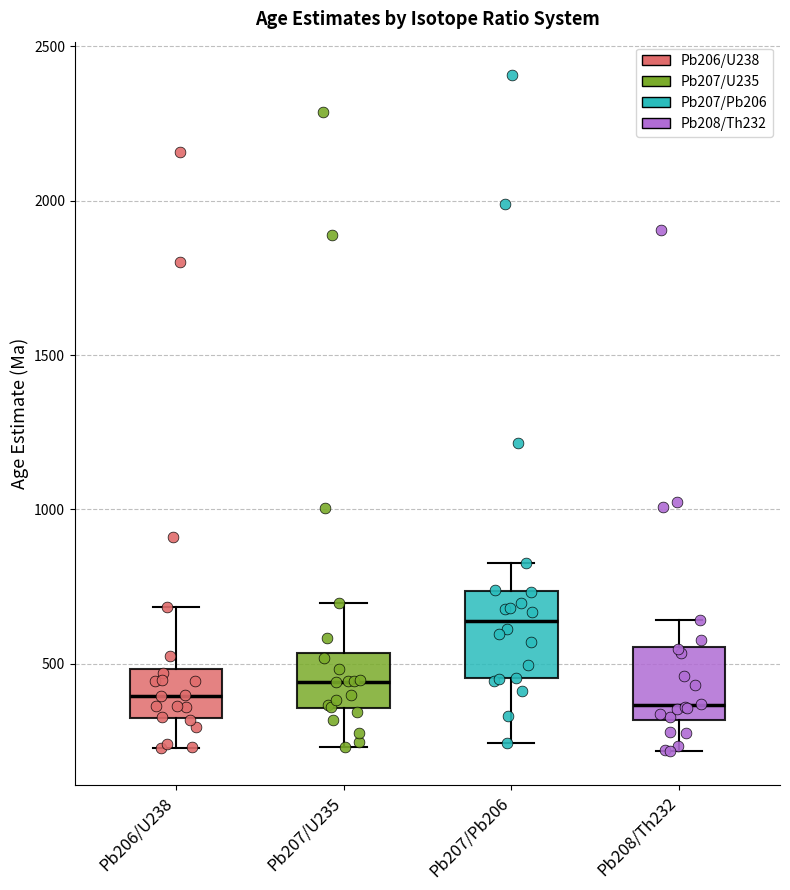

Reading left to right, transcribe this box plot: for each box, give where its median line is, the range the box spans, and where its two whiskers end, as read against the y-axis. The values are not printed on the chart, so give them approximately, as read against the axis.

Pb206/U238: median 400, box 350 to 500, whiskers 250 to 700
Pb207/U235: median 450, box 350 to 550, whiskers 250 to 700
Pb207/Pb206: median 650, box 450 to 750, whiskers 250 to 850
Pb208/Th232: median 350, box 300 to 550, whiskers 200 to 650